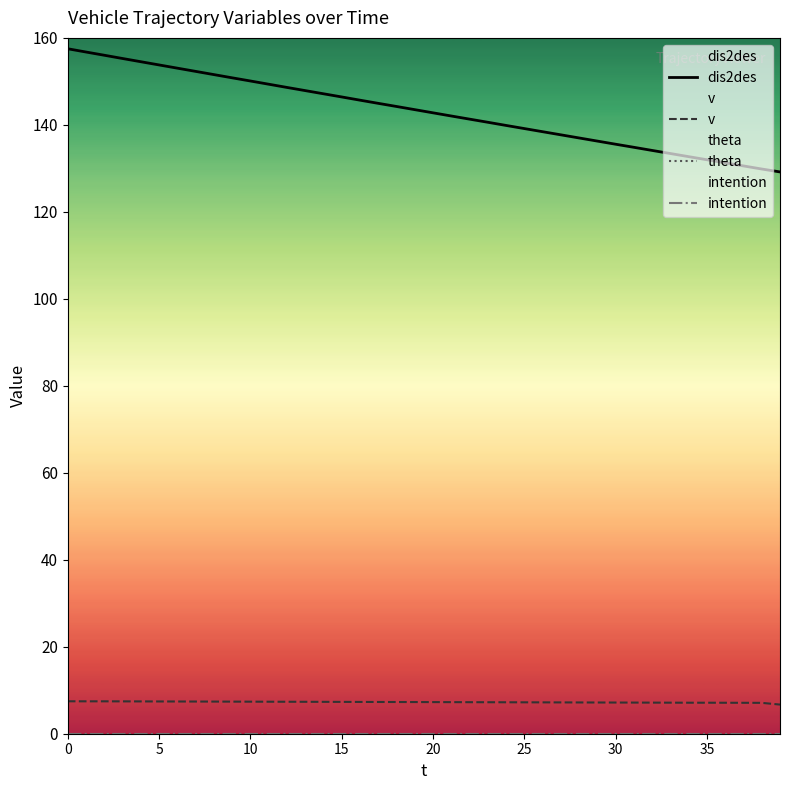

What are all the series names shown in the legend?

dis2des, v, theta, intention